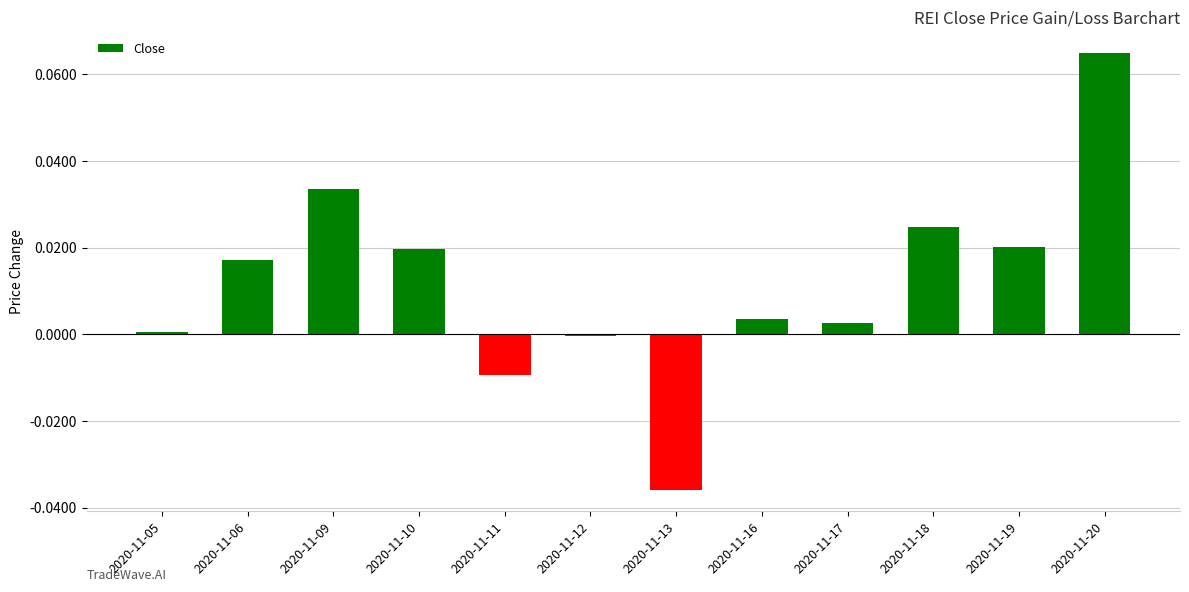

True or false: the data shows -0.0 at 2020-11-12.

True